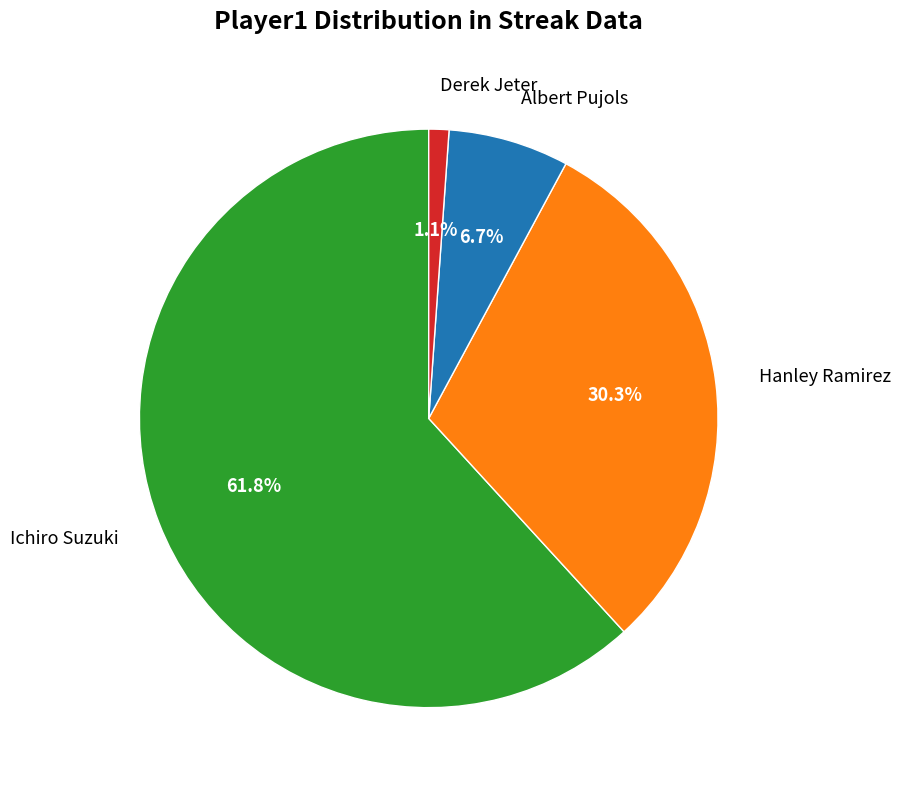

To the nearest percent, what portion does Albert Pujols represent?

7%